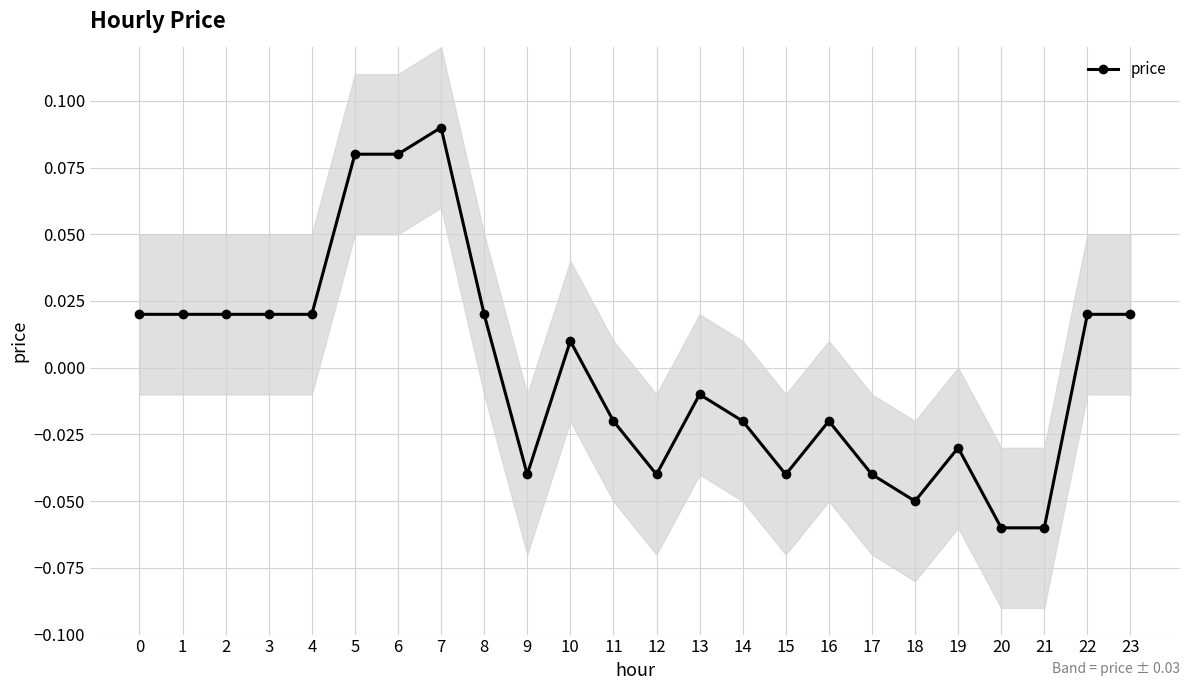

List the labels in order of value, smallest first.

20, 21, 18, 9, 12, 15, 17, 19, 11, 14, 16, 13, 10, 0, 1, 2, 3, 4, 8, 22, 23, 5, 6, 7